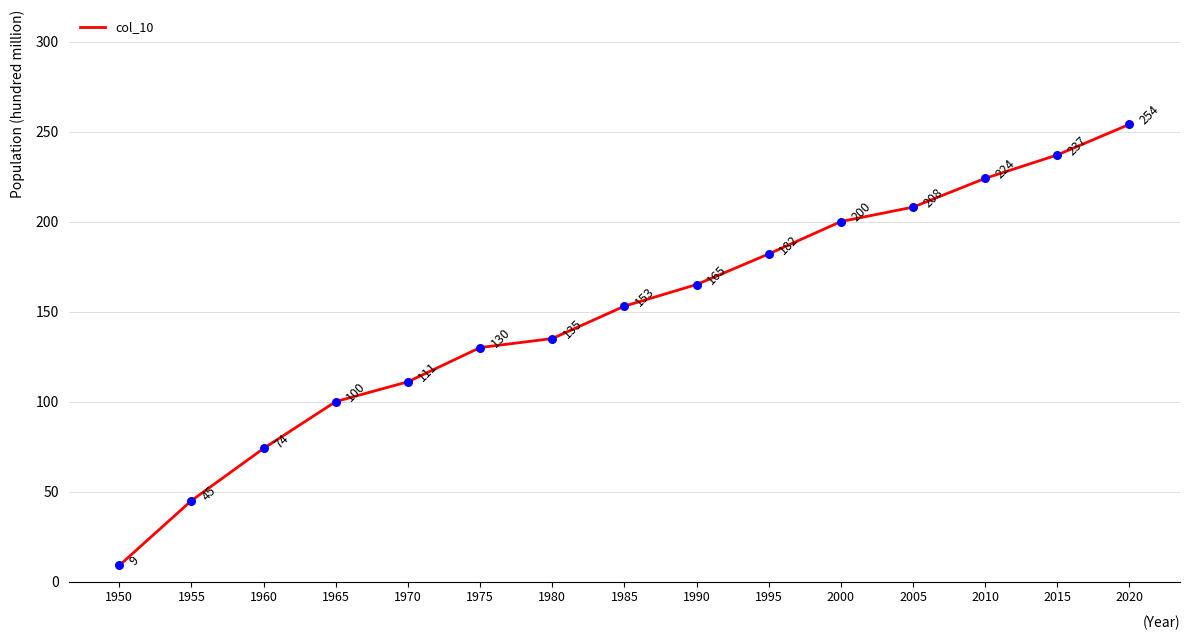

Which has a higher value, 1975 or 1990?

1990